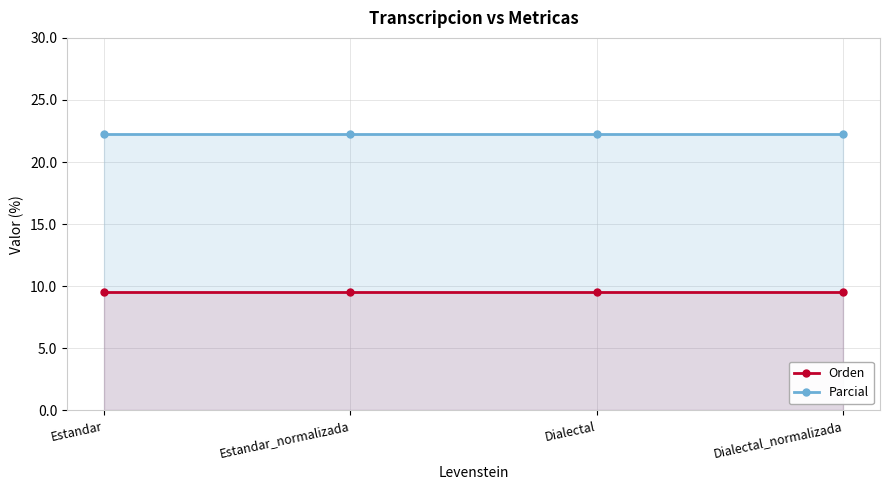

Which series has the largest total across all categories?

Parcial